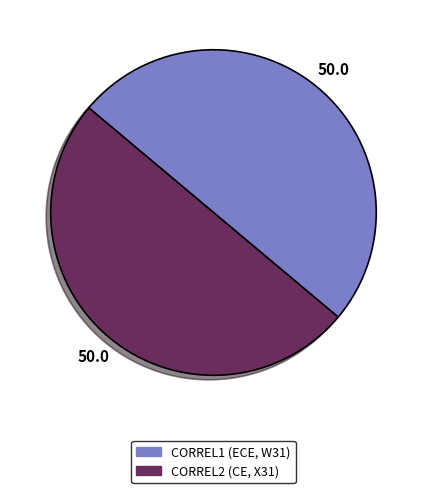

The CORREL2 (CE, X31) slice represents 62% of the pie. True or false?

False